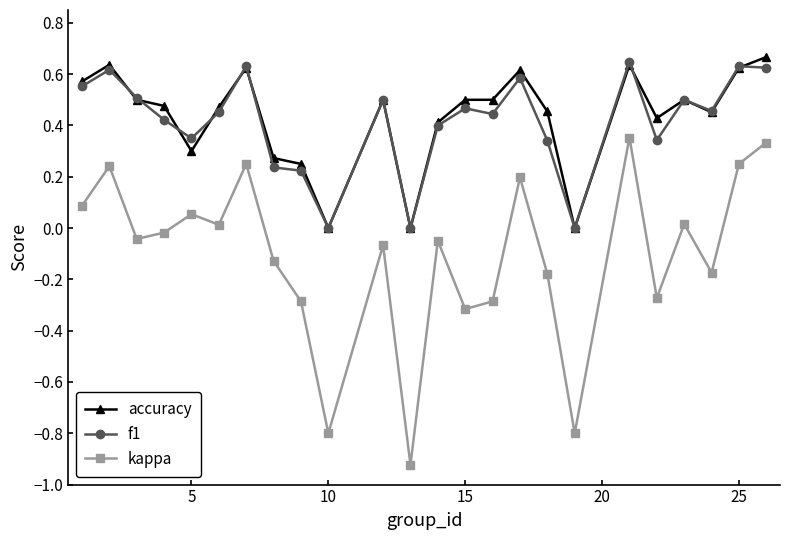

Count the number of categories in the chart.

24